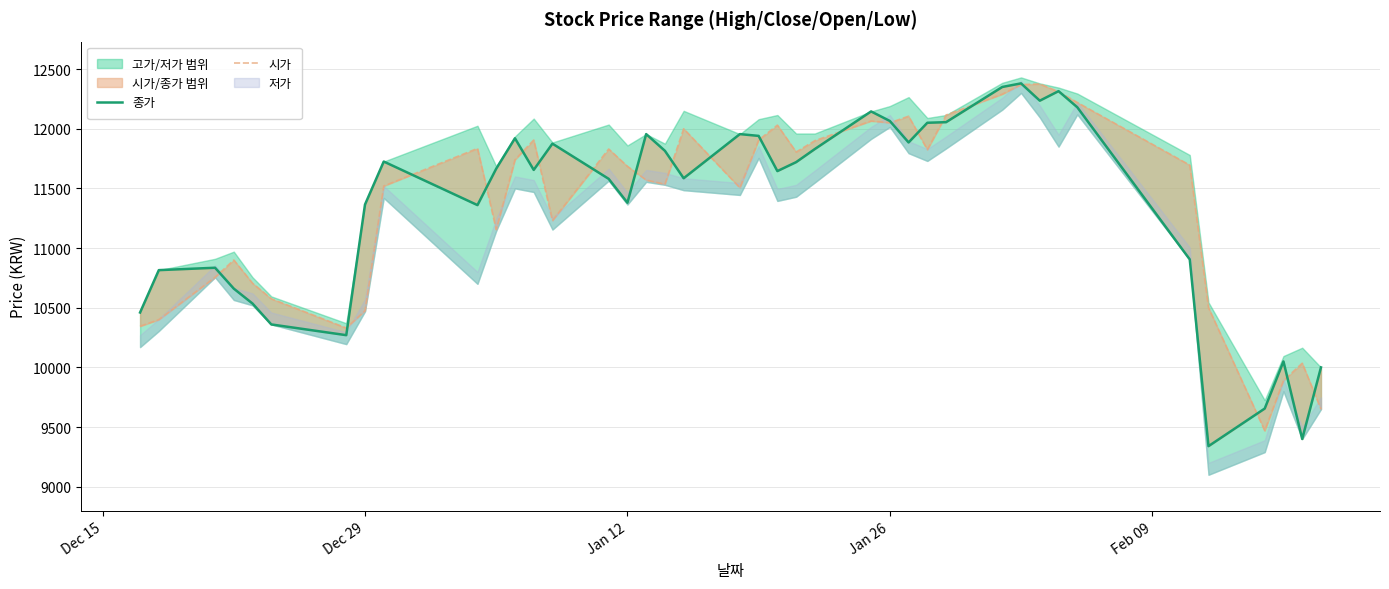

Does the chart display data point markers on the line(s)?

No